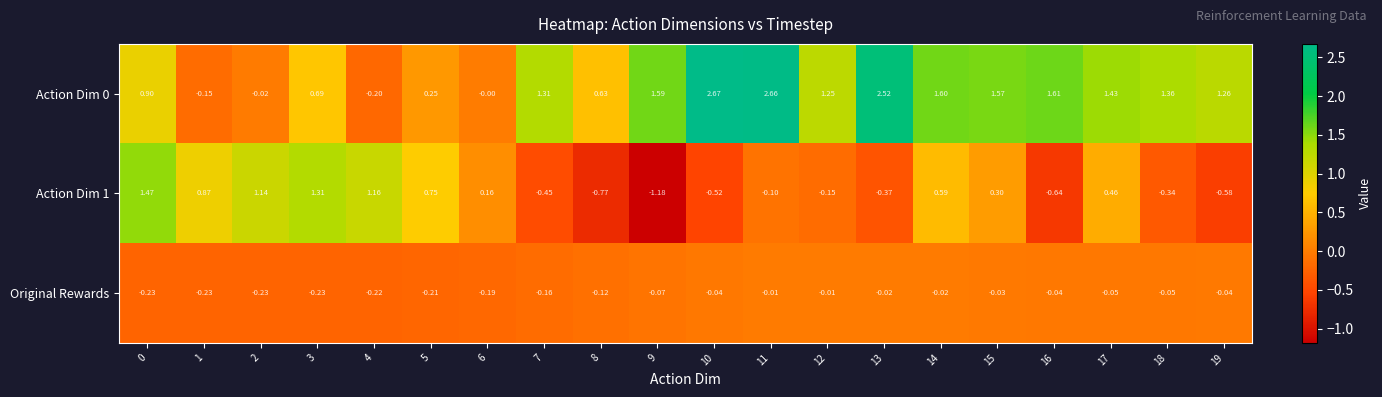

Is the value of Original Rewards at 7 greater than the value of Action Dim 0 at 3?

No